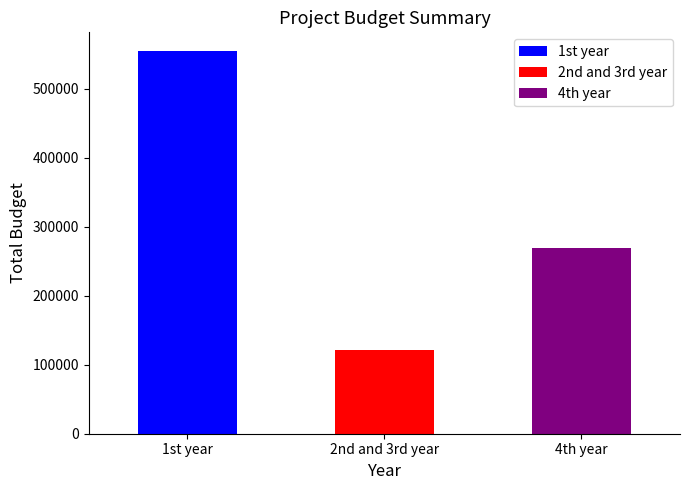

What is the difference between the maximum and minimum values?

432260